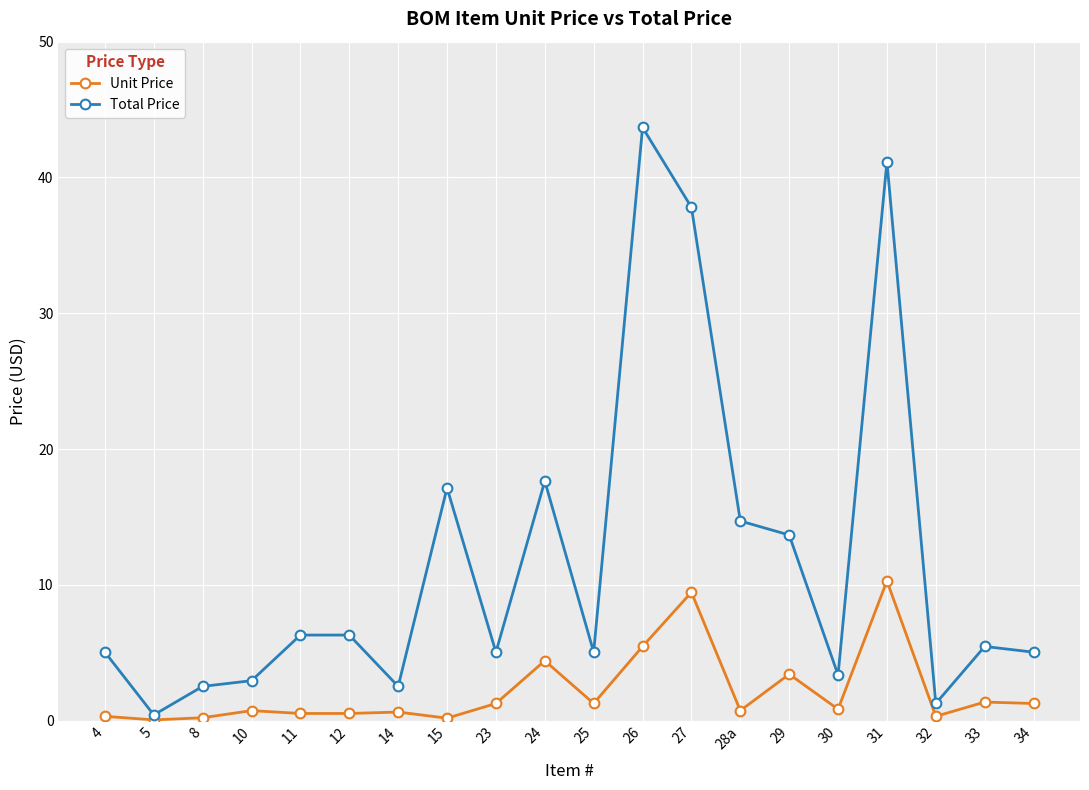

Rank the series by their average value, from highest to lowest.

Total Price, Unit Price